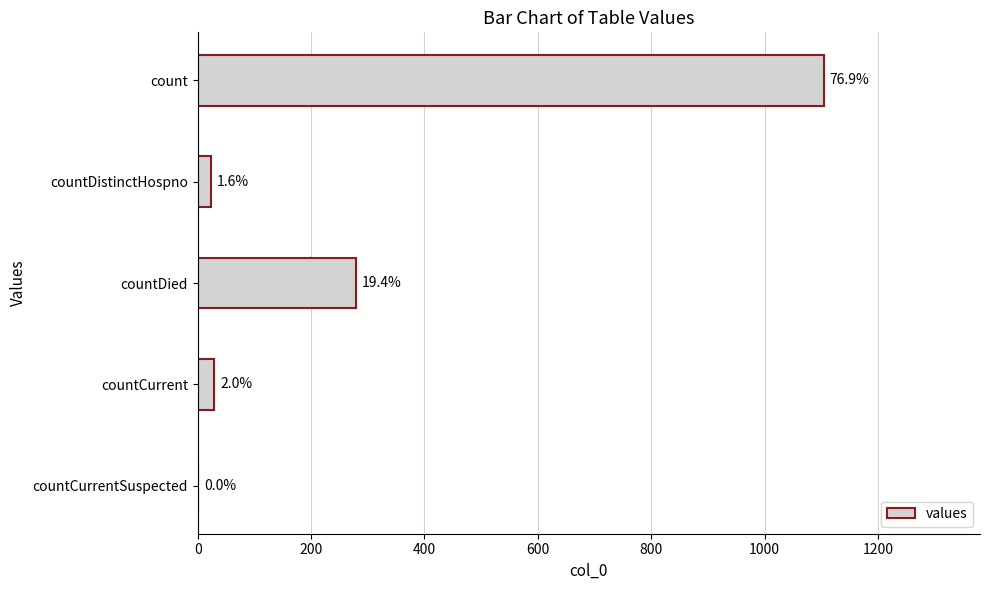

Are the bars horizontal?

Yes